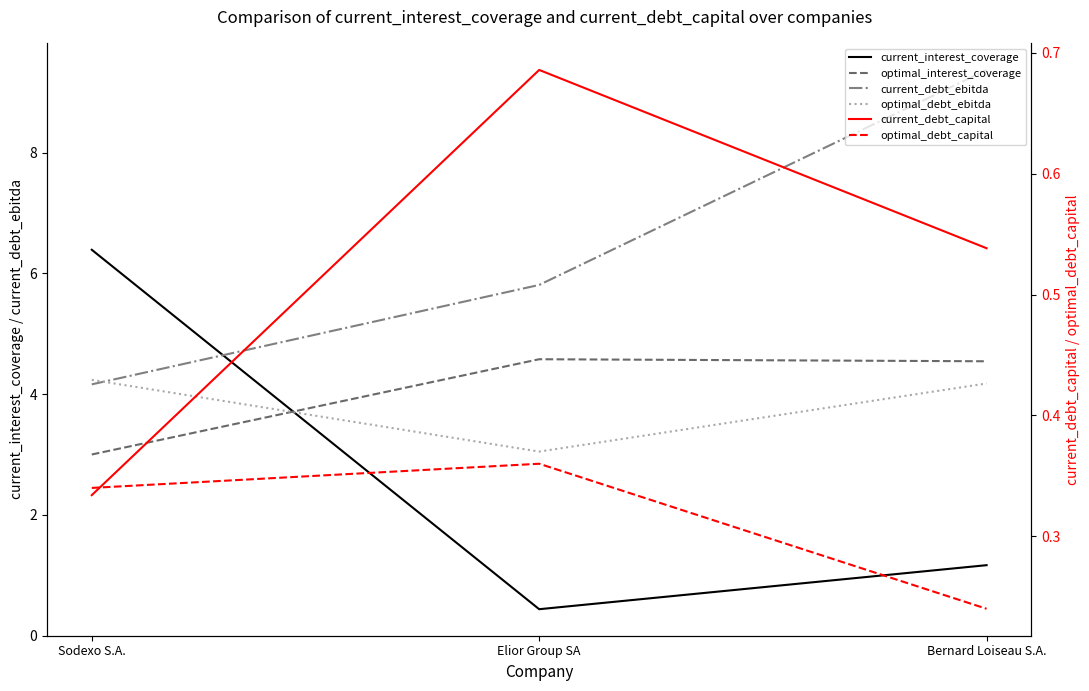

What is the difference between the maximum and second lowest values in the current_interest_coverage series?

5.2